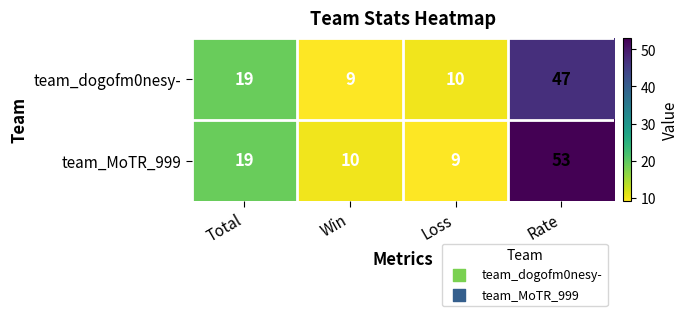

At how many categories does at least one series exceed 46?

1